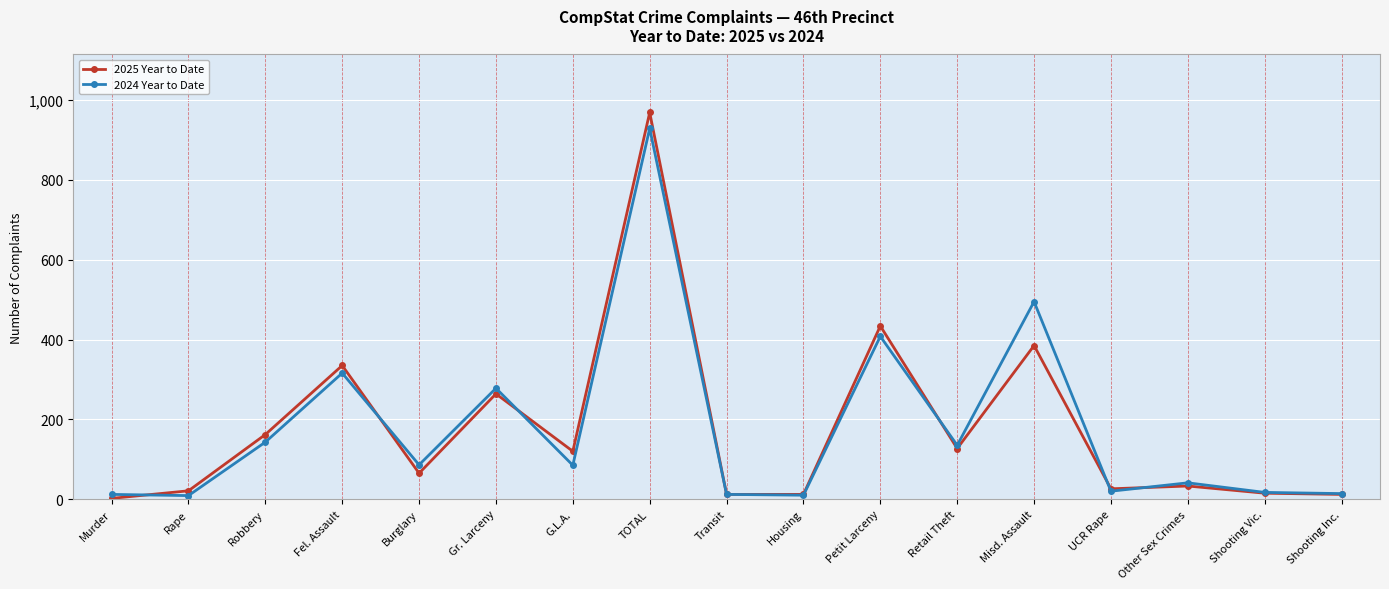

Which series has the largest range (max minus min)?

2025 Year to Date